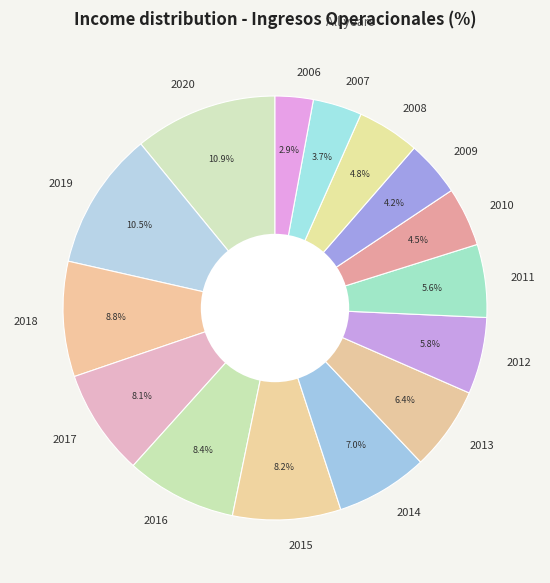

What percentage is the 2015 slice, to the nearest percent?

8%